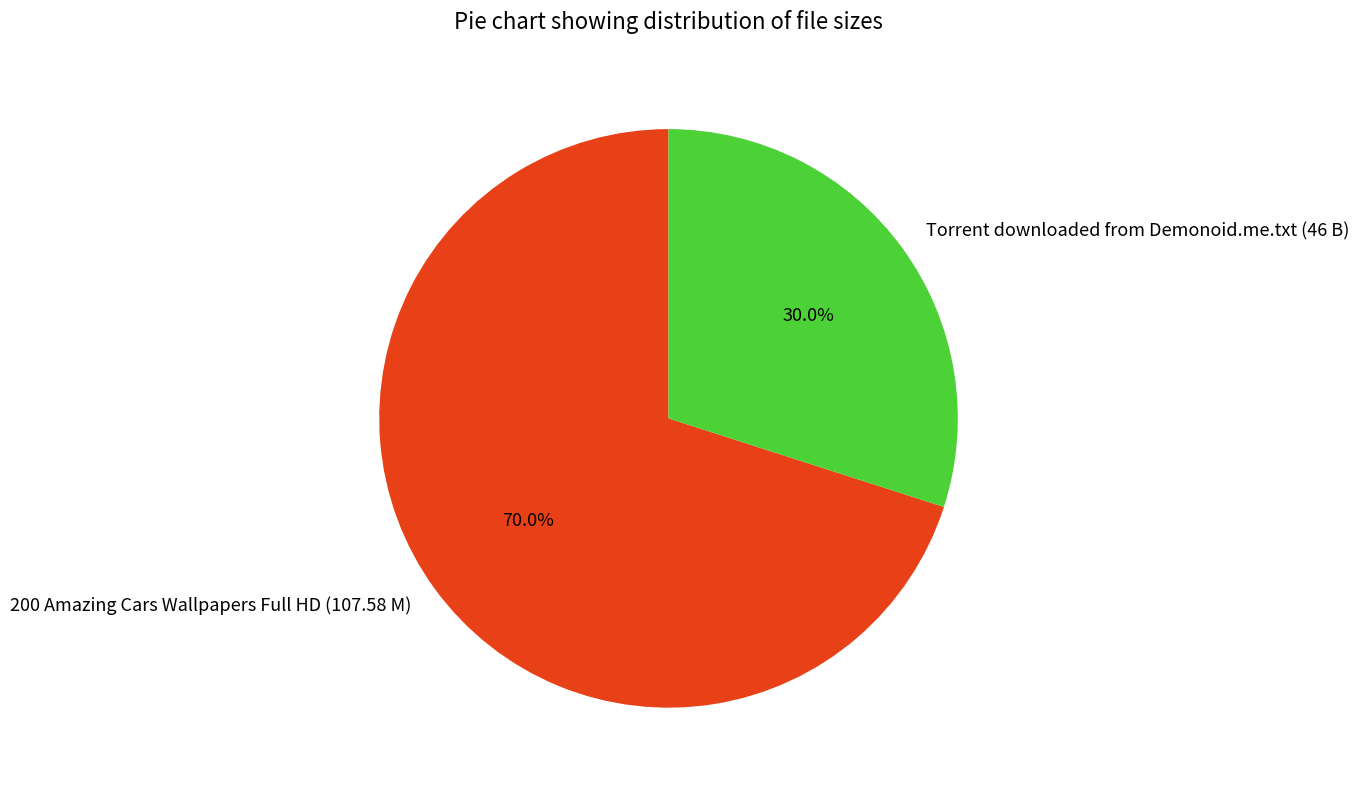

Does 200 Amazing Cars Wallpapers Full HD (107.58 M) account for over 50% of the chart?

Yes